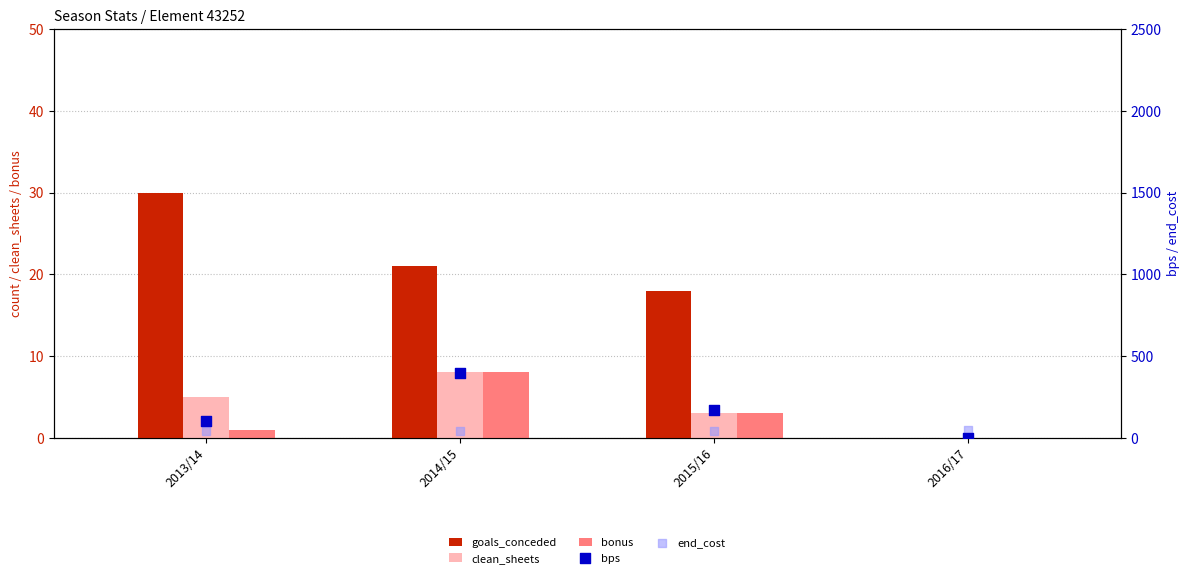

At which category is the sum across all series the highest?

2014/15